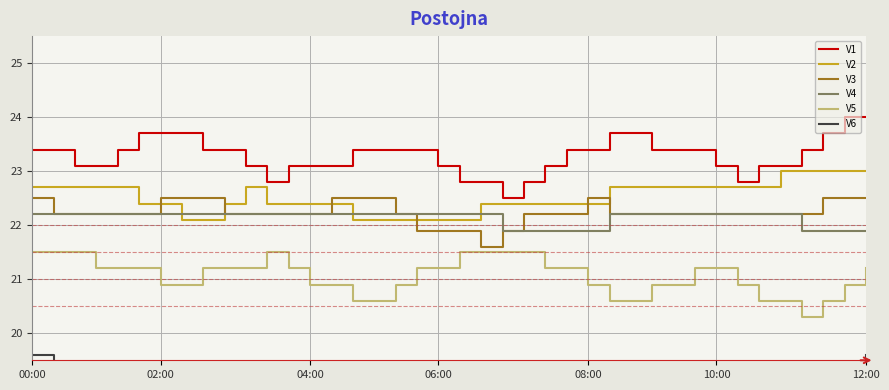

What is the spread (max minus min) of values at 36?

4.4